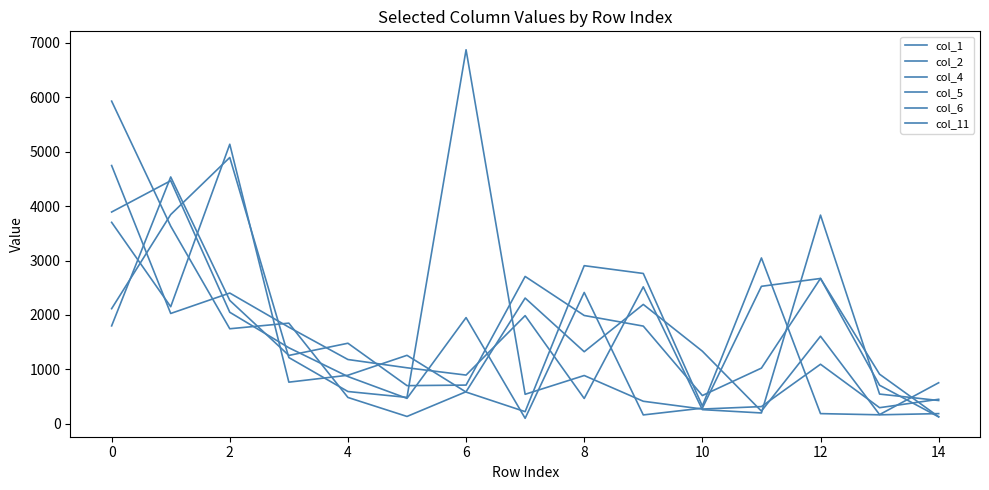

How many lines are shown in the chart?

6